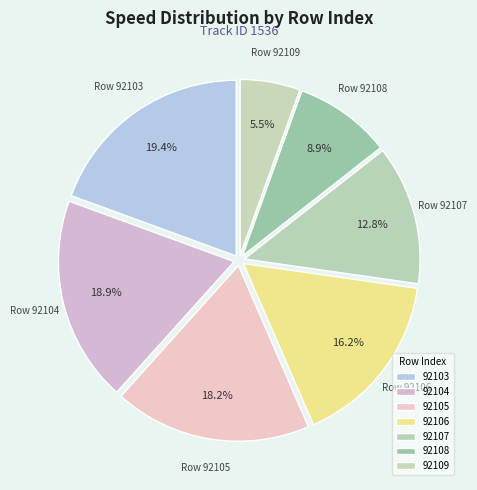

Is the sum of 92108 and 92104 greater than half?

No